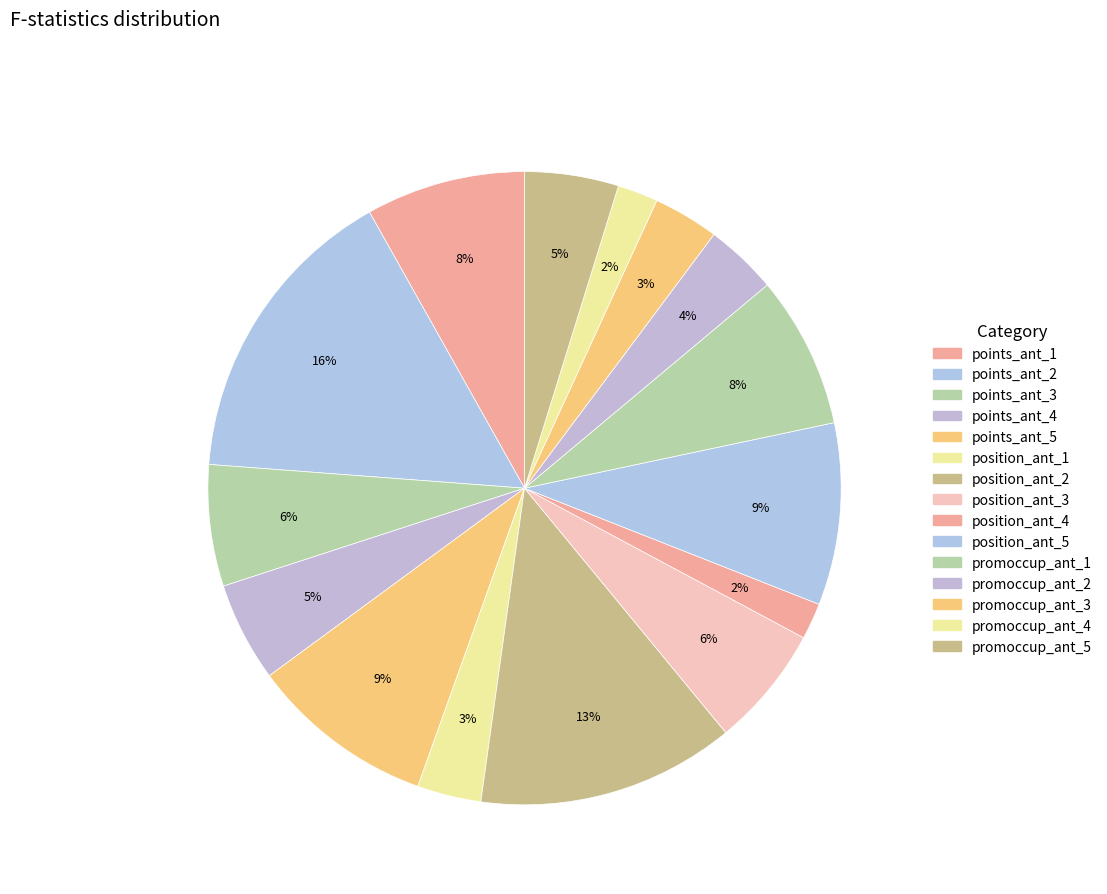

How many slices are in this pie chart?

15